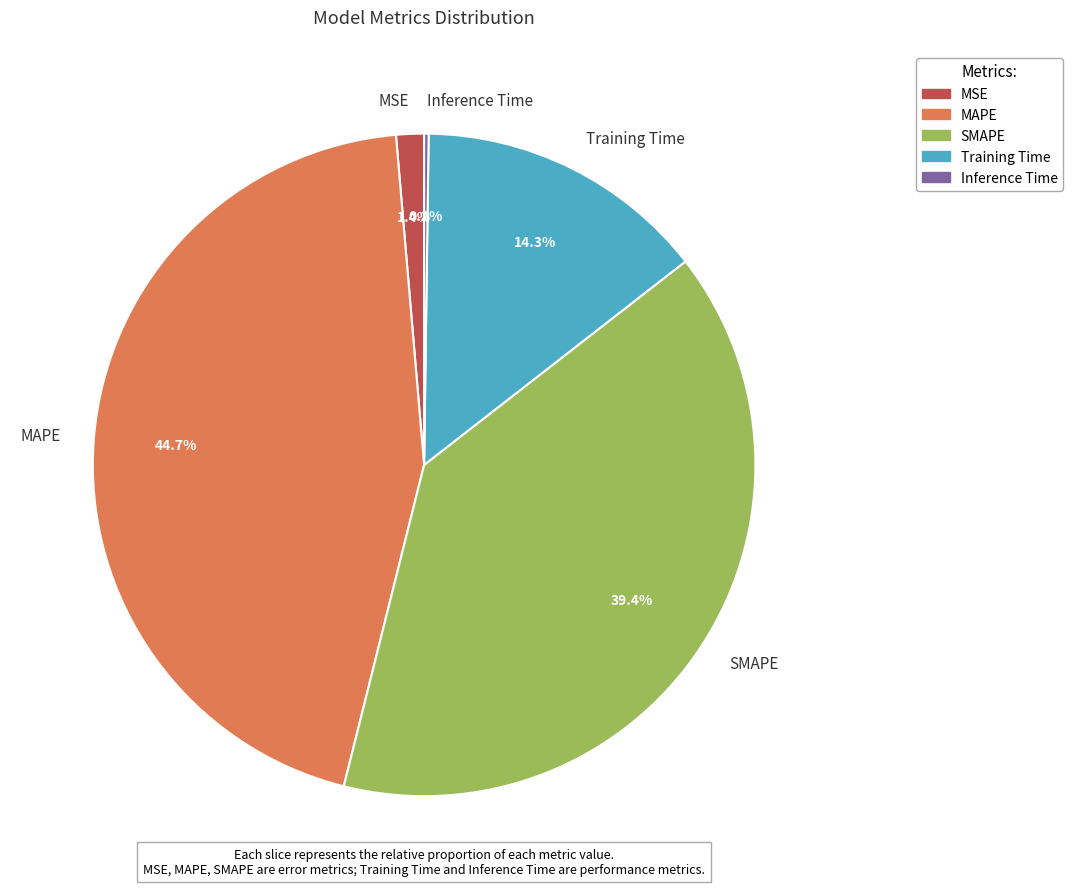

Which has a higher value, SMAPE or MSE?

SMAPE